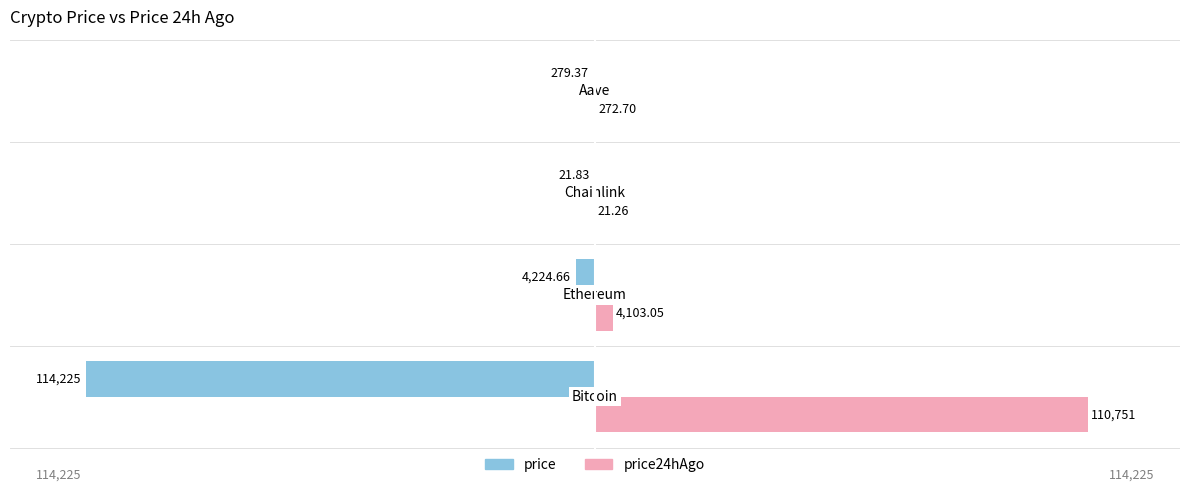

What are all the series names shown in the legend?

price, price24hAgo